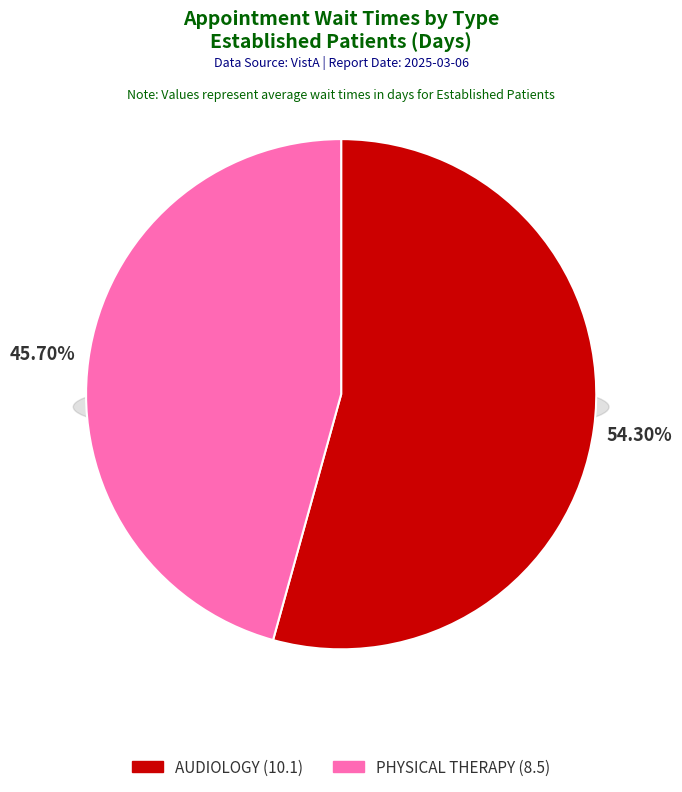

How many segments does this pie chart have?

2